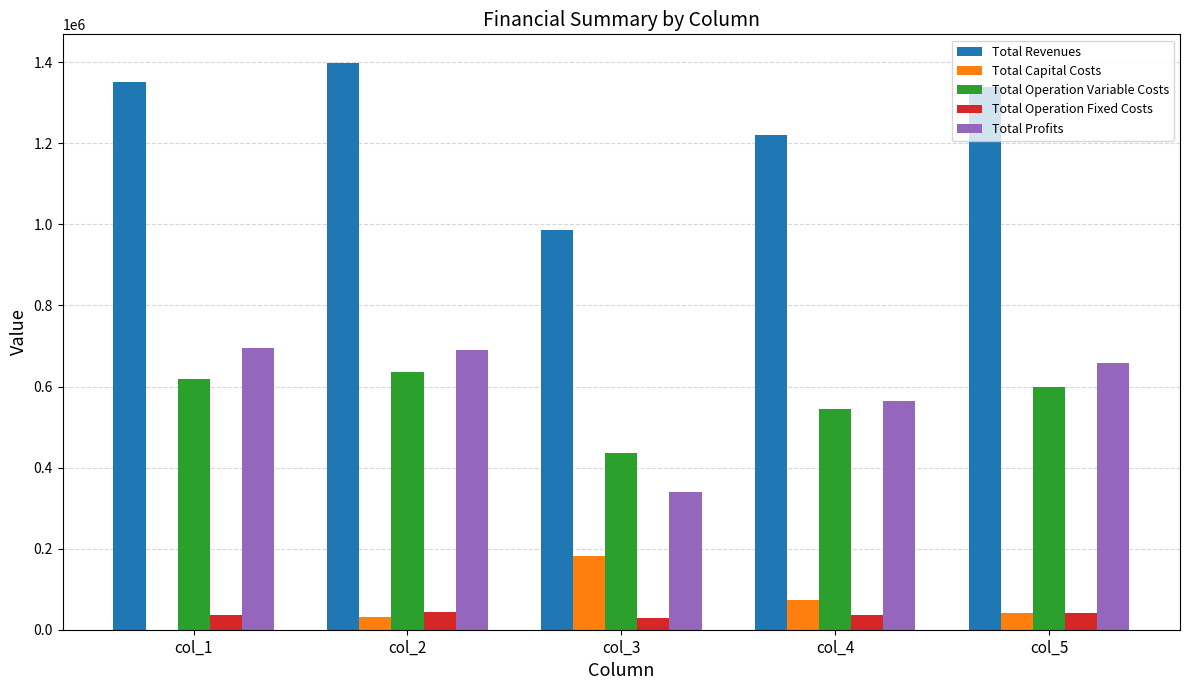

The value of Total Operation Variable Costs at col_1 is 618499.6. True or false?

True